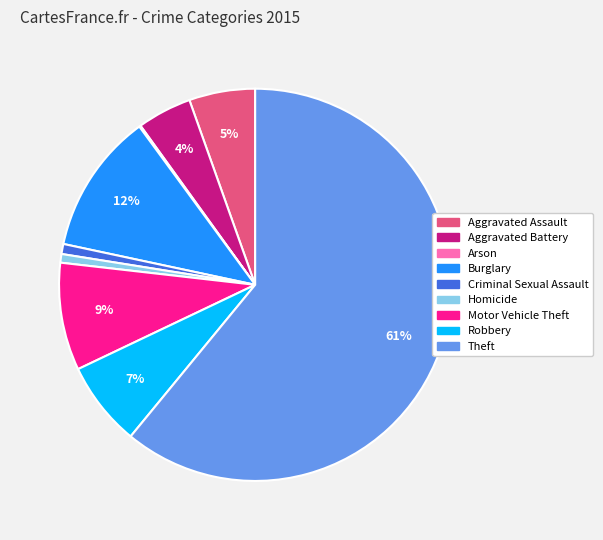

To the nearest percent, what is the difference between the largest and smallest slice percentages?

61%